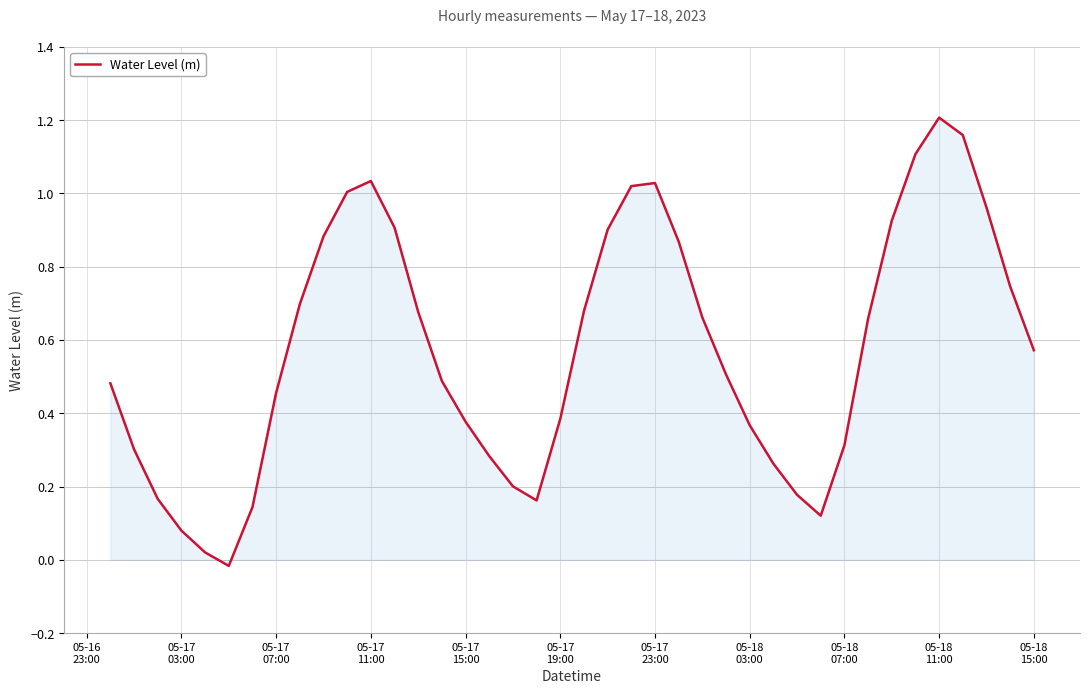

How many lines are shown in the chart?

1